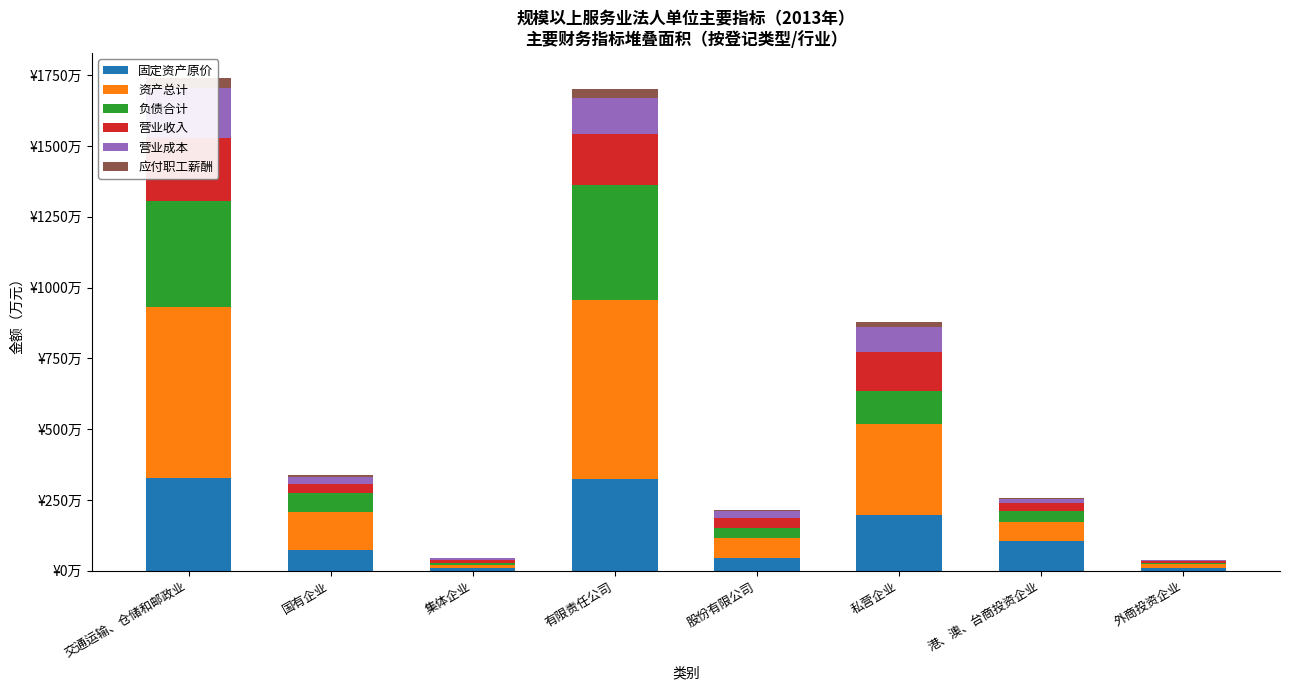

What is the greatest value displayed?

6323189.7